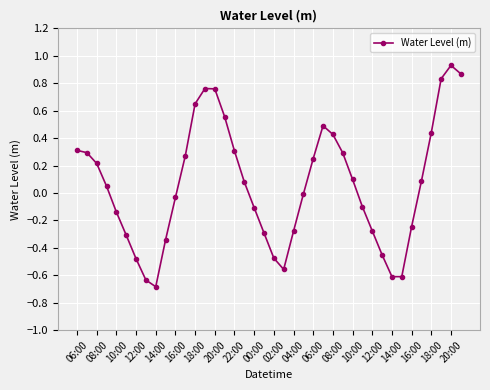

What is the sum of all values?

2.3